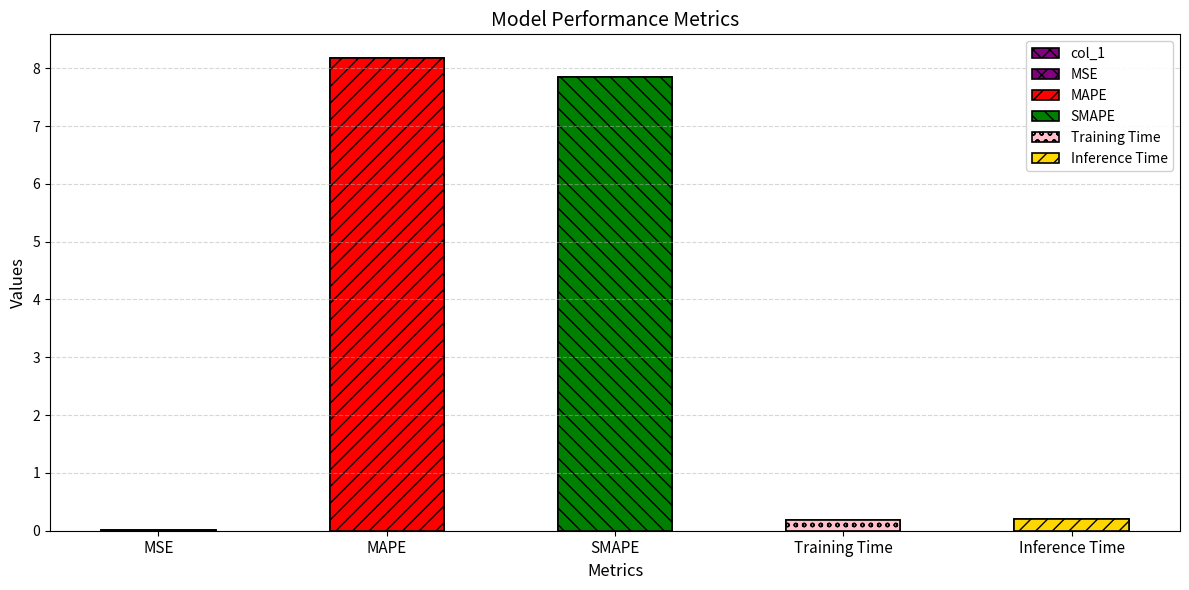

The chart shows a value of 0.3 at Training Time. True or false?

False